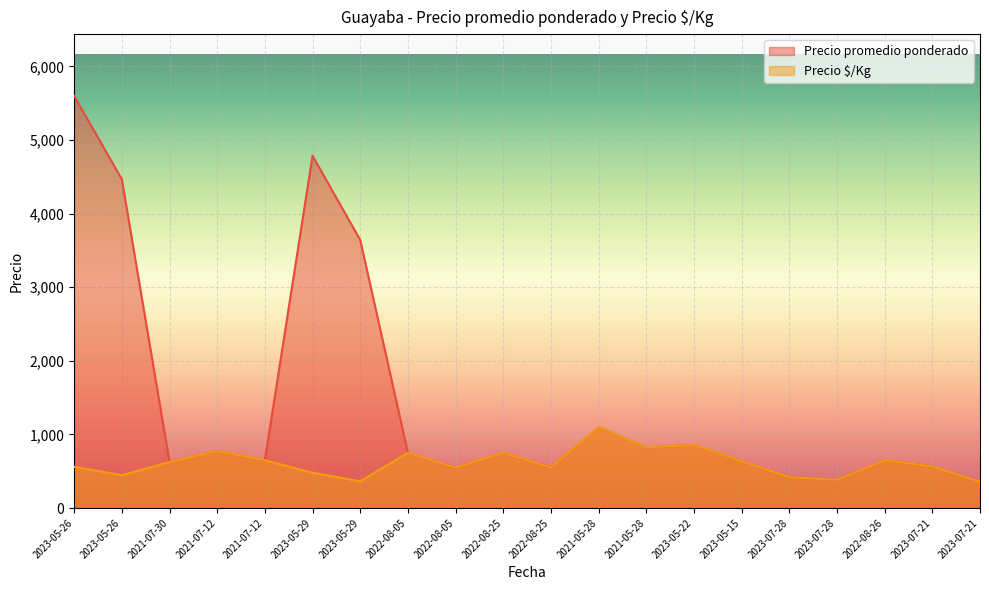

How many data points in Precio $/Kg are less than 625?

10